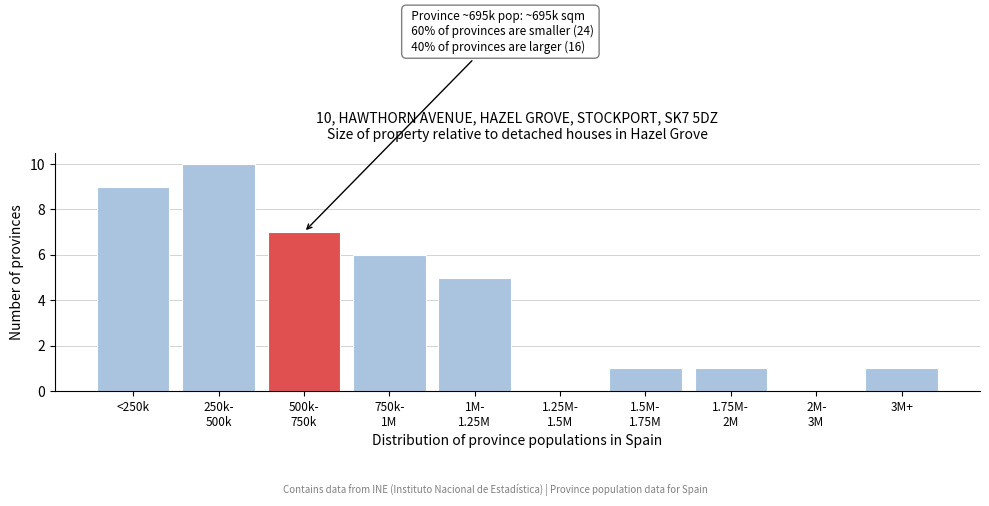

What is the sum of all values?

40